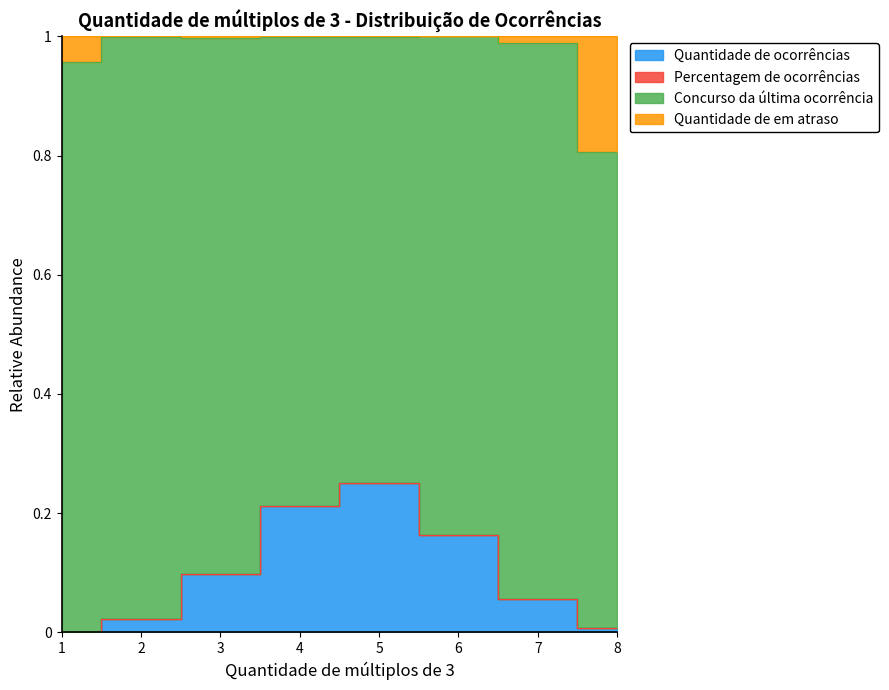

Does the chart have visible grid lines?

No